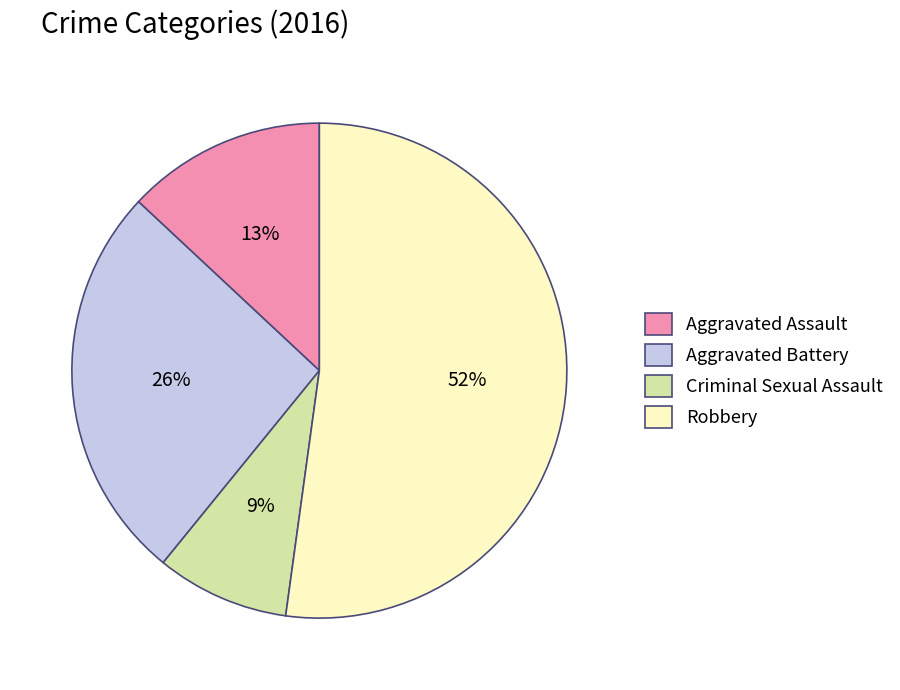

Does Criminal Sexual Assault represent more than half of the total?

No